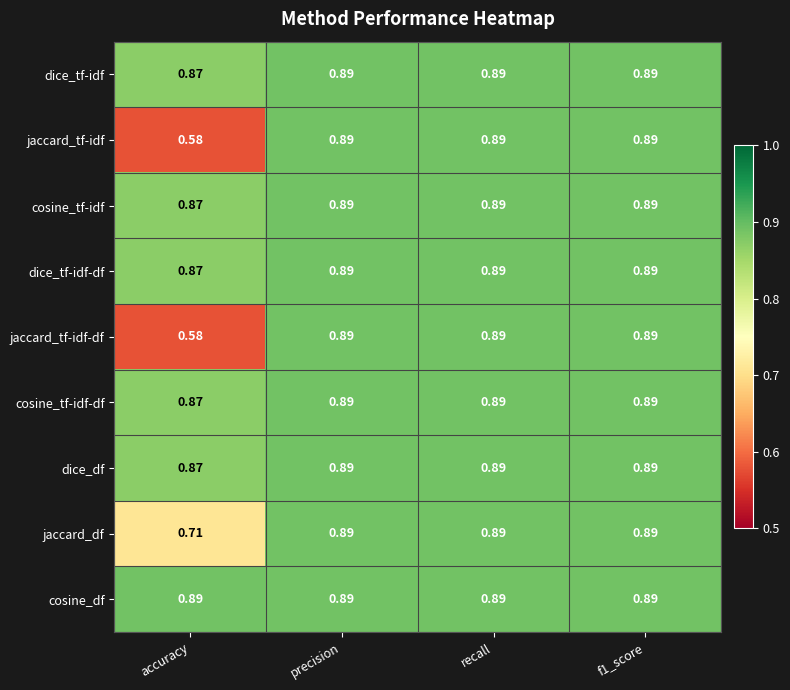

Where is dice_df nearest to the value 0?

accuracy